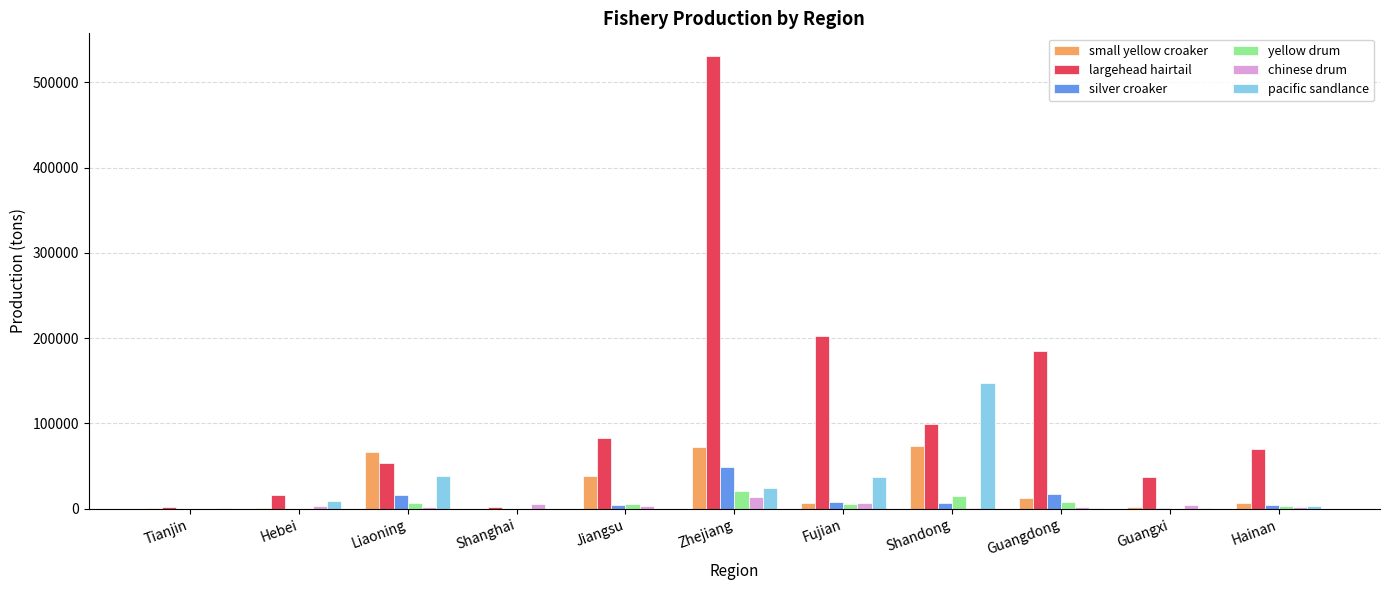

Which category has the highest value across all series?

Zhejiang